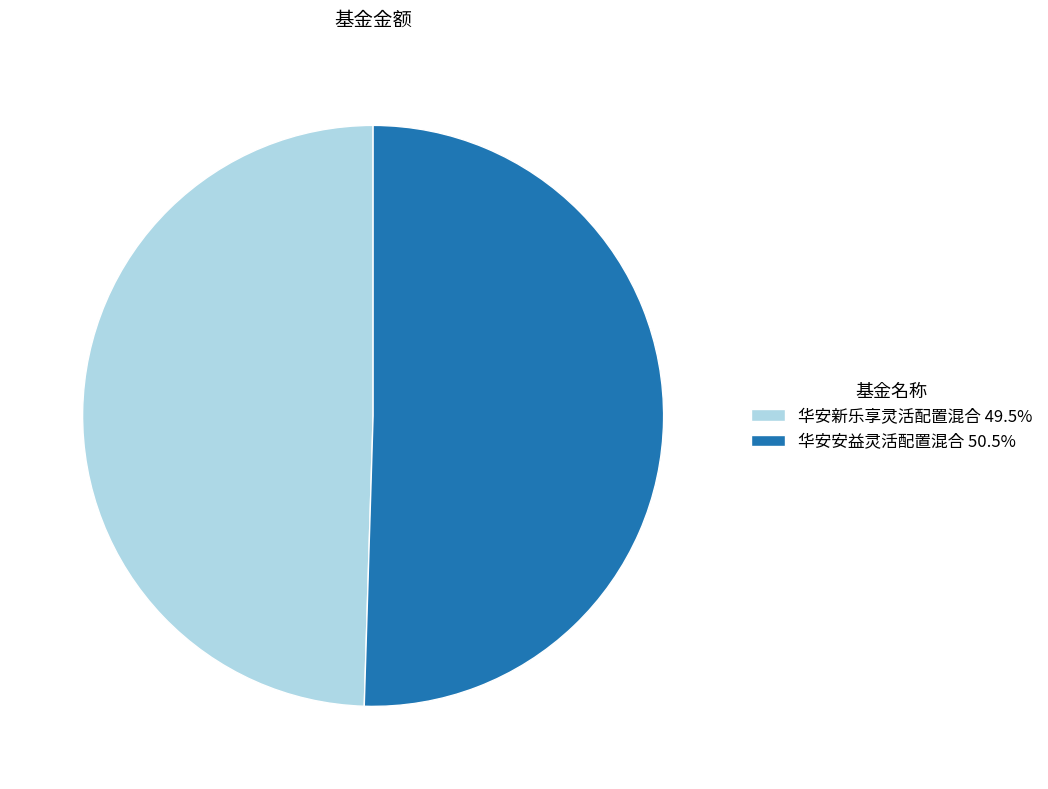

Is the sum of 华安安益灵活配置混合 50.5% and 华安新乐享灵活配置混合 49.5% greater than half?

Yes